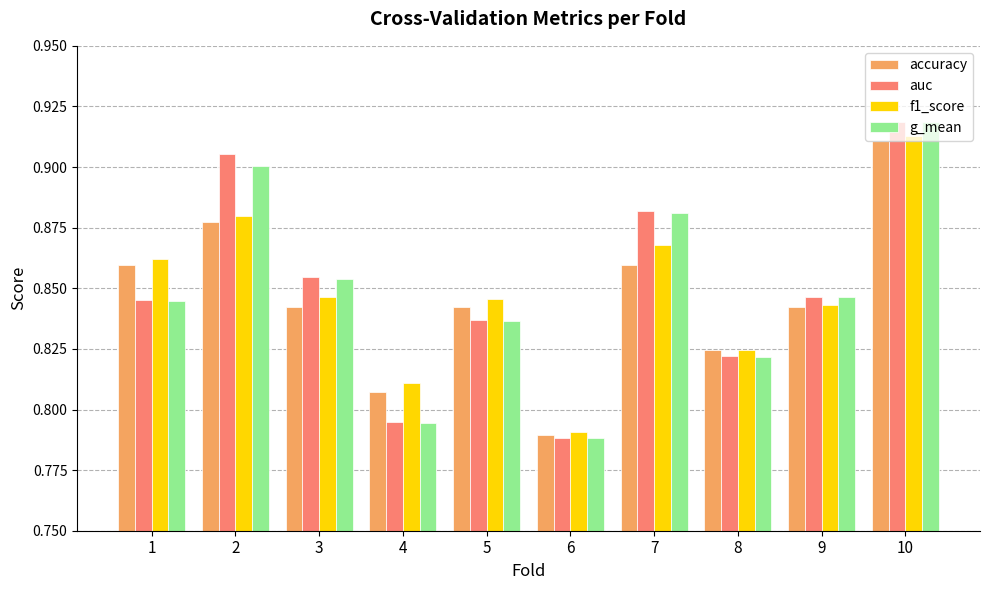

What is the difference between the second highest and second lowest values in the f1_score series?

0.1